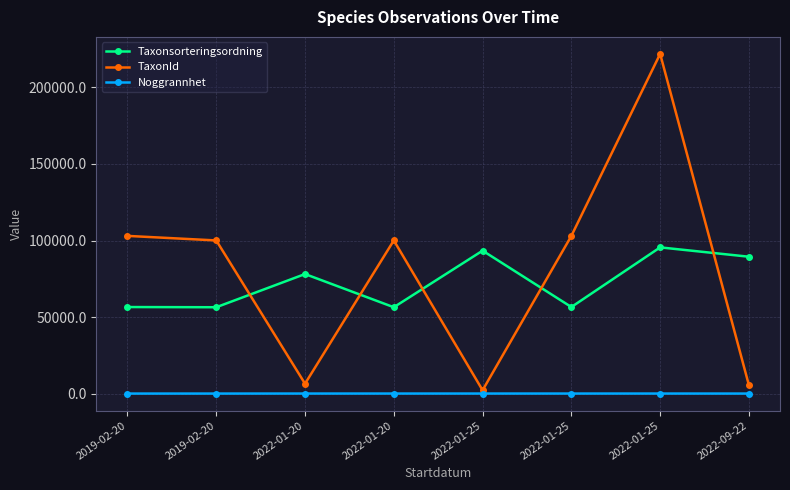

Reading left to right, transcribe all the data shown in this chart.

Taxonsorteringsordning: 2019-02-20=56540	2019-02-20=56411	2022-01-20=78098	2022-01-20=56411	2022-01-25=93375	2022-01-25=56540	2022-01-25=95519	2022-09-22=89412
TaxonId: 2019-02-20=103021	2019-02-20=100049	2022-01-20=6453	2022-01-20=100049	2022-01-25=2180	2022-01-25=103021	2022-01-25=221945	2022-09-22=5442
Noggrannhet: 2019-02-20=10	2019-02-20=10	2022-01-20=25	2022-01-20=25	2022-01-25=25	2022-01-25=25	2022-01-25=25	2022-09-22=10